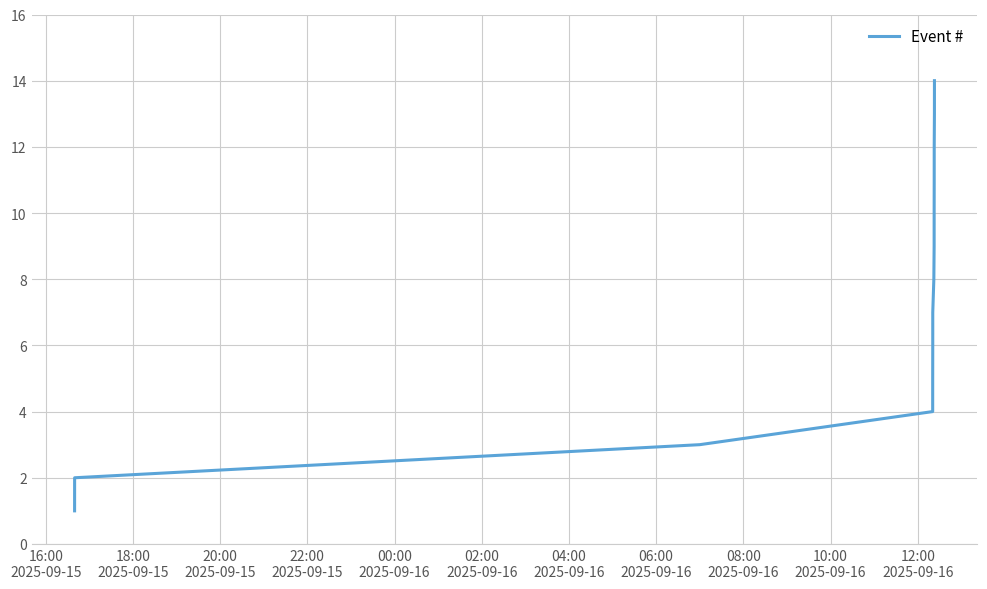

Reading left to right, list all the values displayed in this chart.

1	2	3	4	5	6	7	8	9	10	11	12	13	14